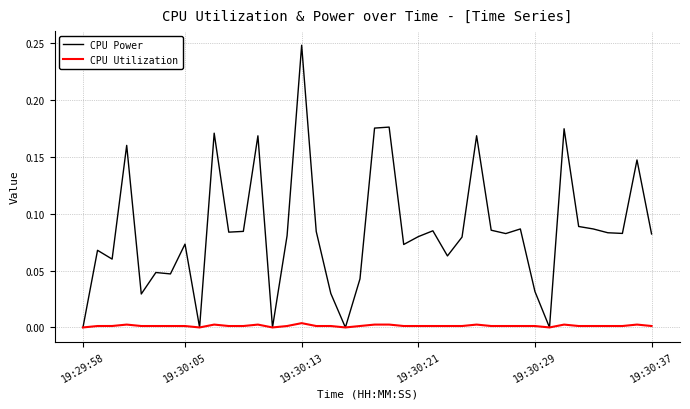

Which series has the largest total across all categories?

CPU Power